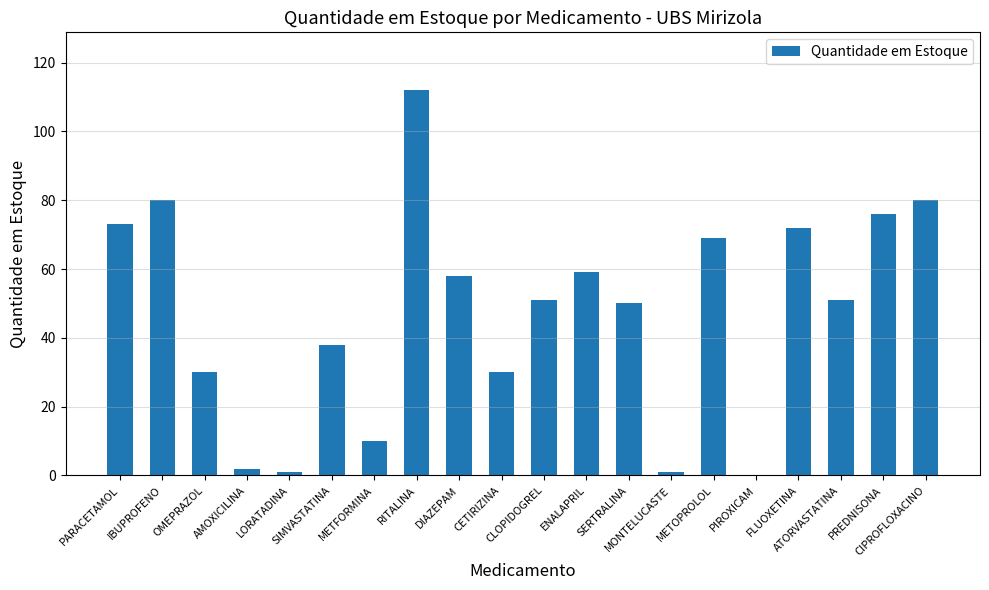

How many values are above zero?

19